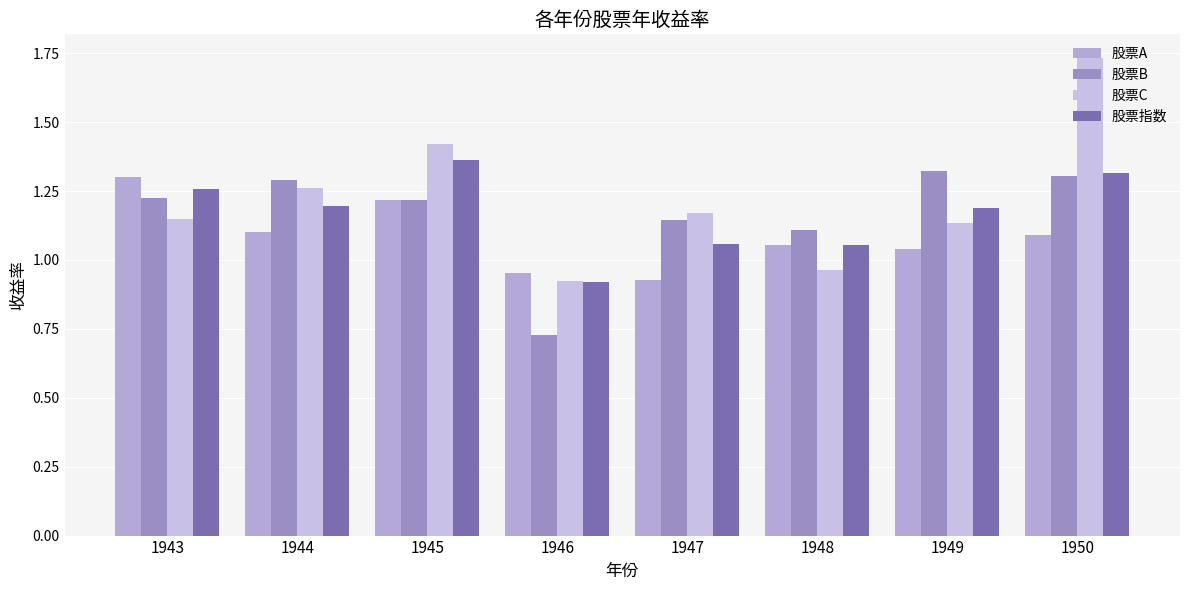

What is the greatest value displayed?

1.7